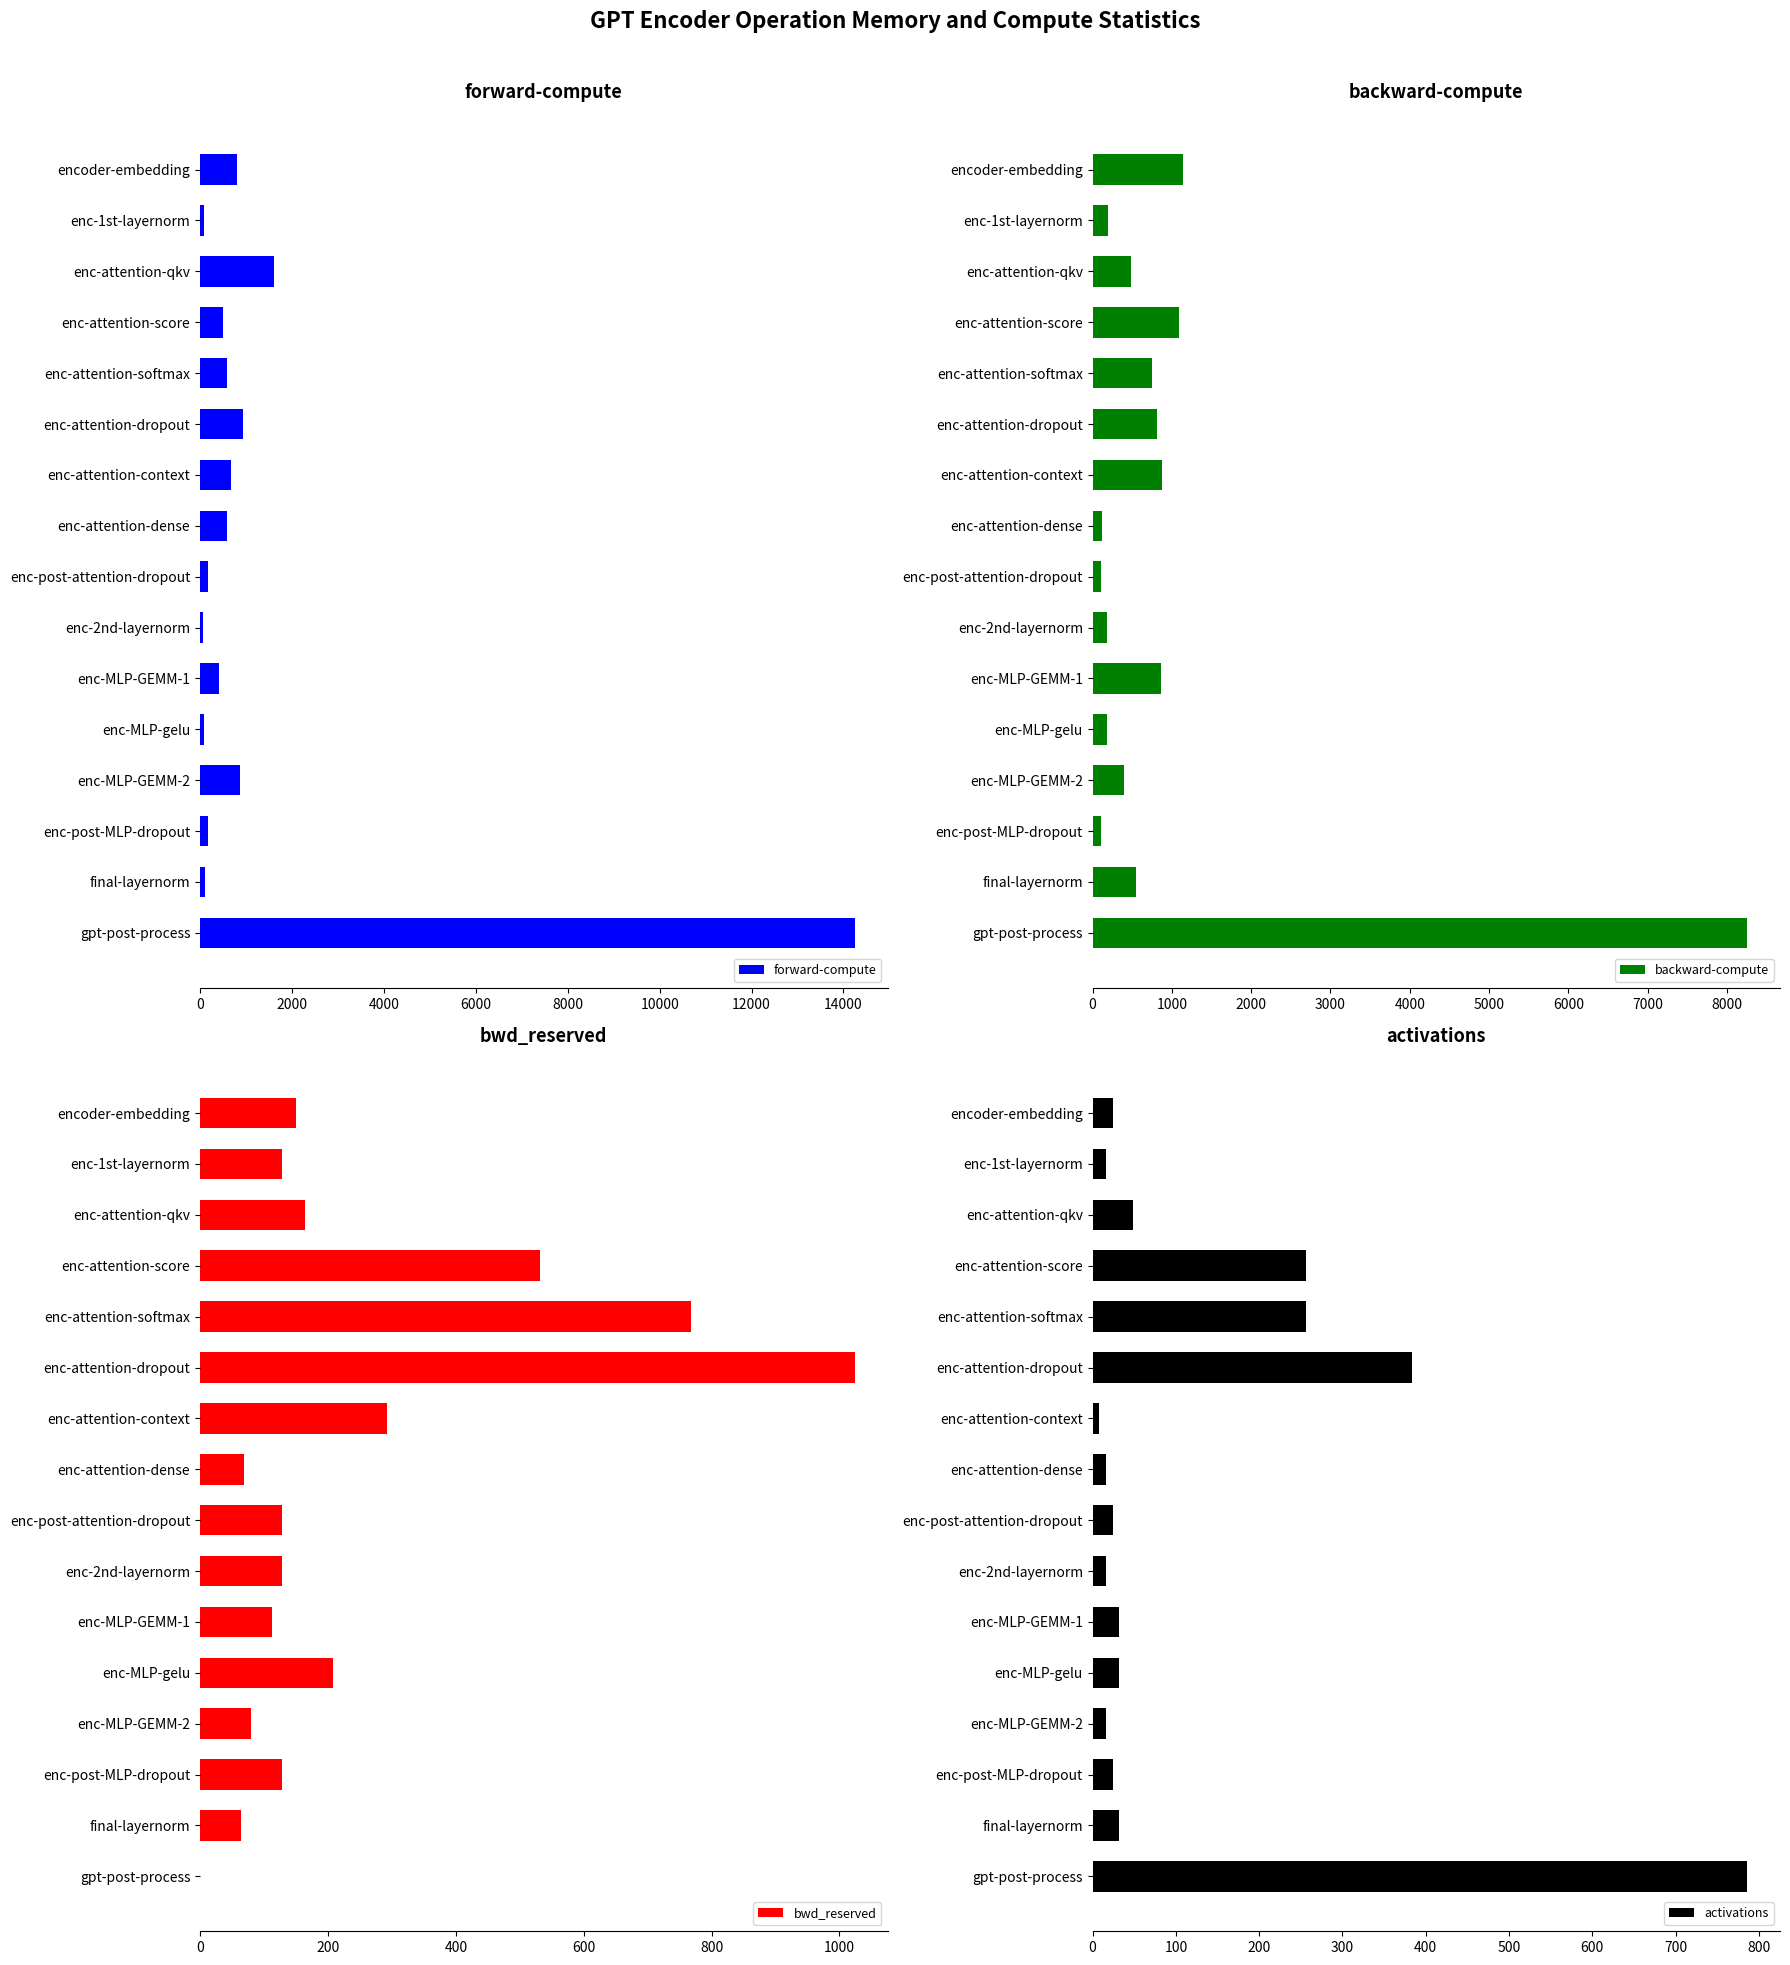

Where is forward-compute nearest to the value 7157?

enc-attention-qkv